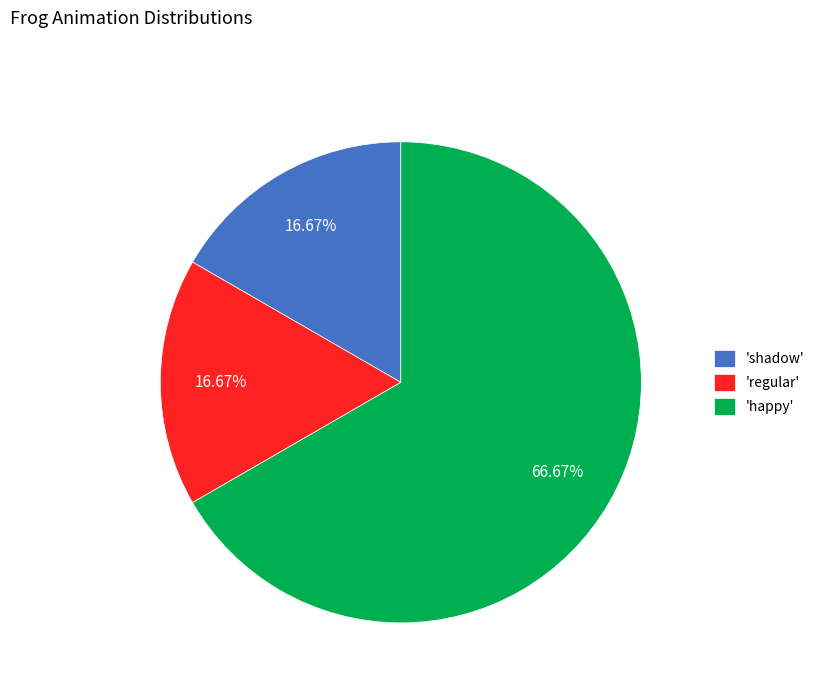

How many segments does this pie chart have?

3